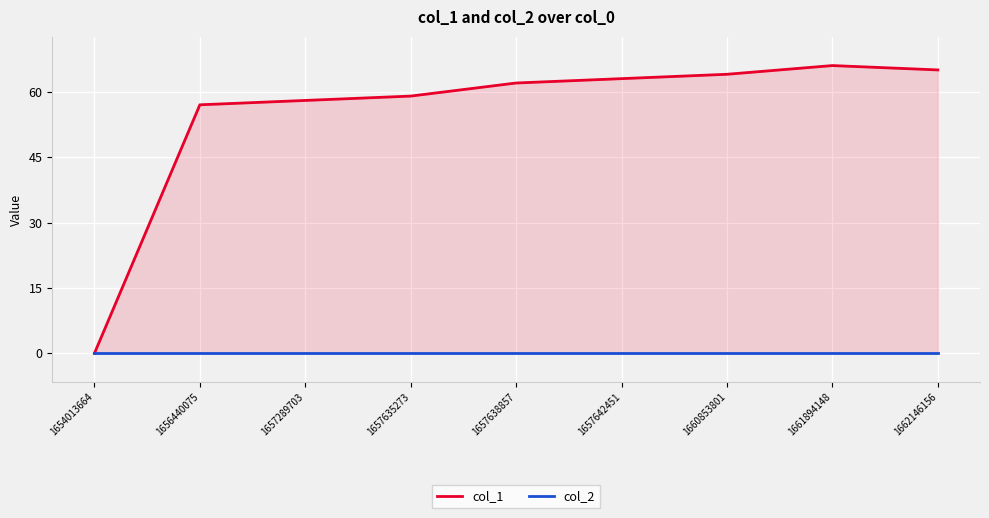

Rank the series by their average value, from lowest to highest.

col_2, col_1